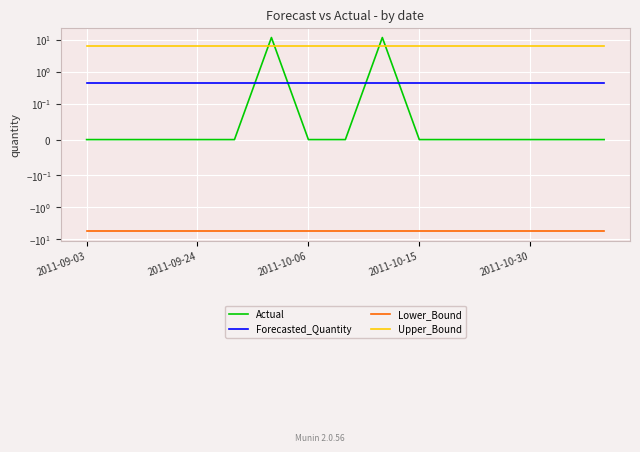

How many lines are shown in the chart?

4